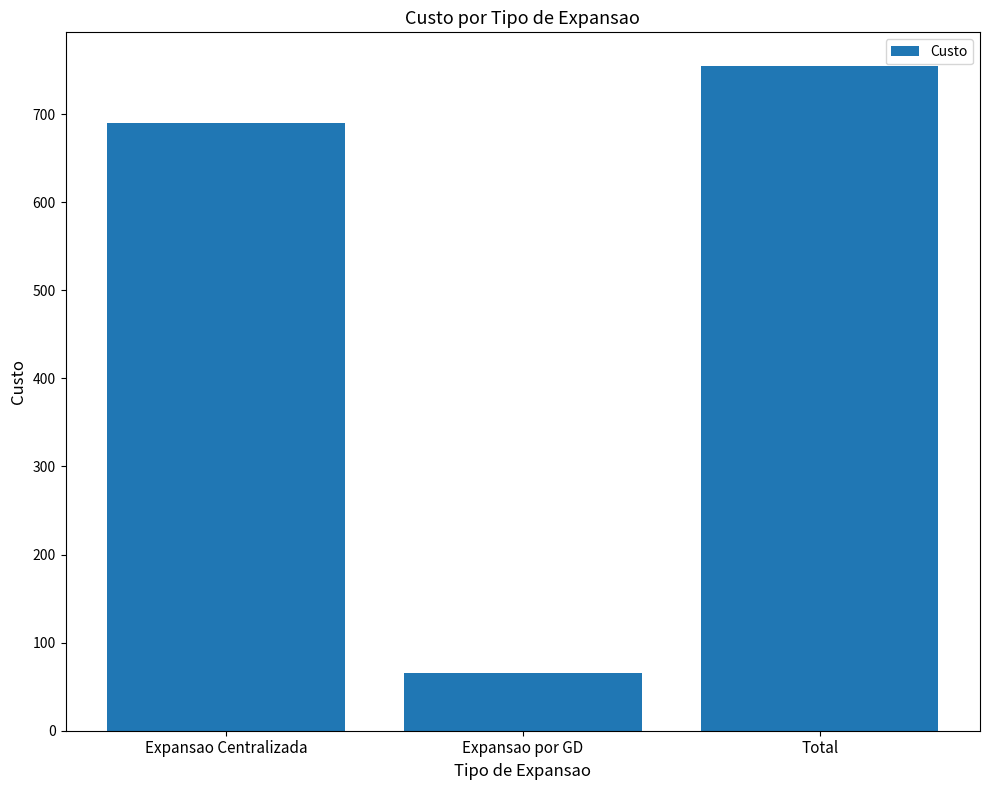

What is the label of the 1st bar from the right?

Total